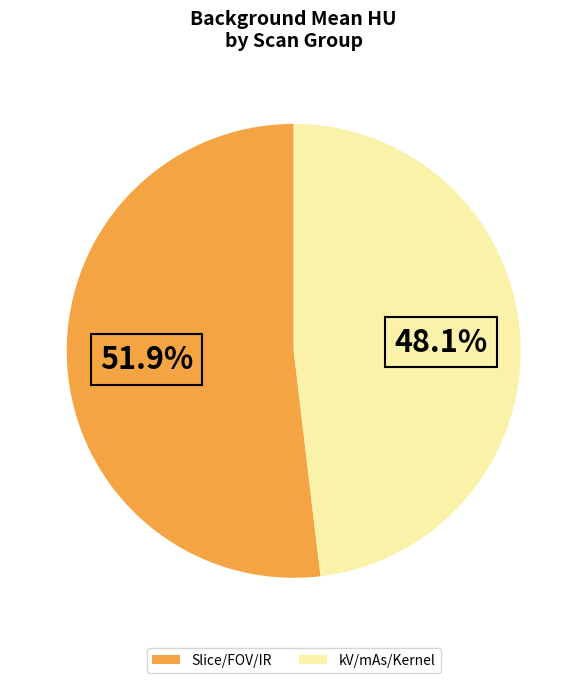

Which slice is the smallest?

kV/mAs/Kernel